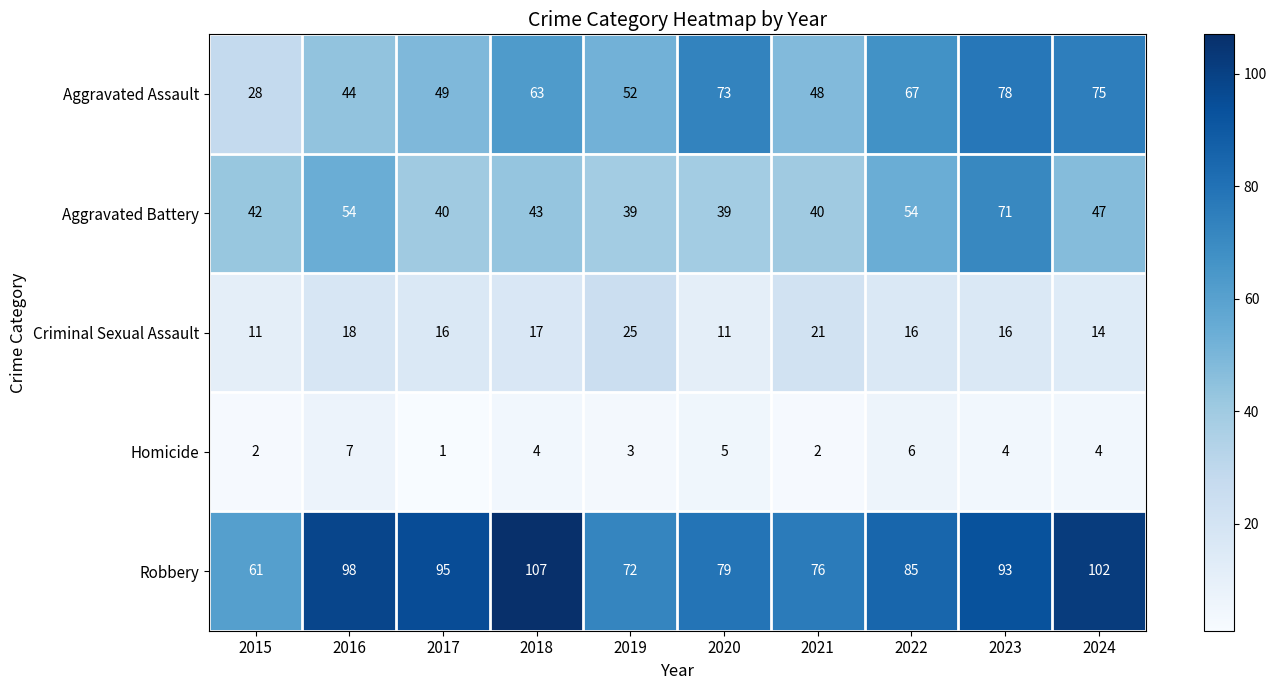

At which category is the sum across all series the highest?

2023